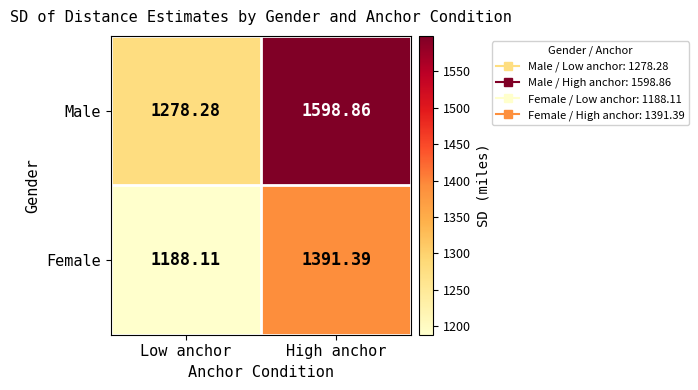

At which label is Female closest to 1289?

Low anchor